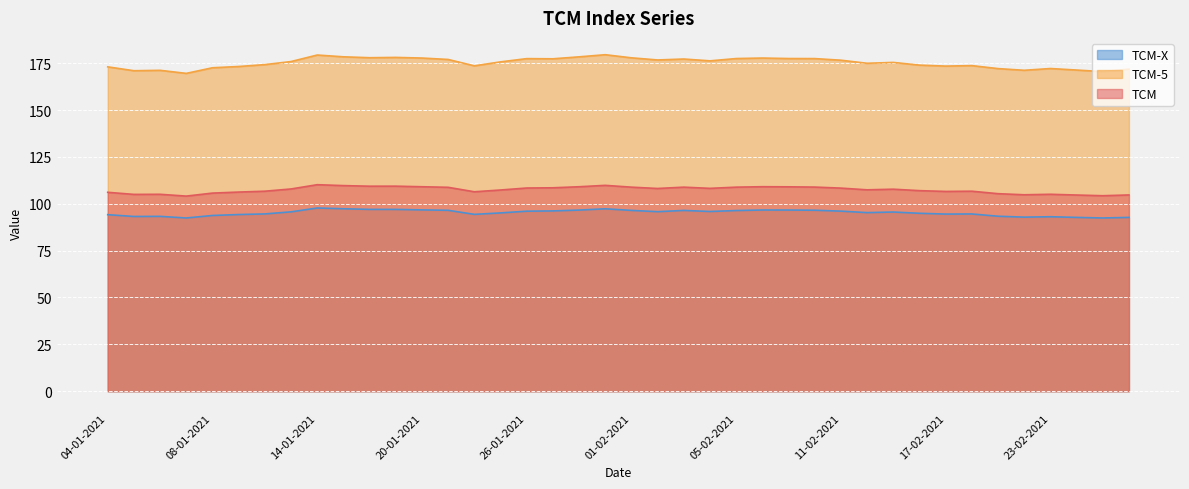

Read the TCM-5 value at 05-02-2021.

177.4